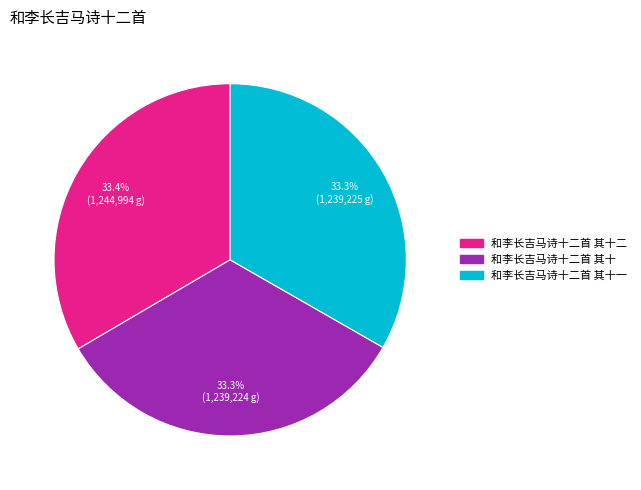

Is there a majority slice in this chart?

No